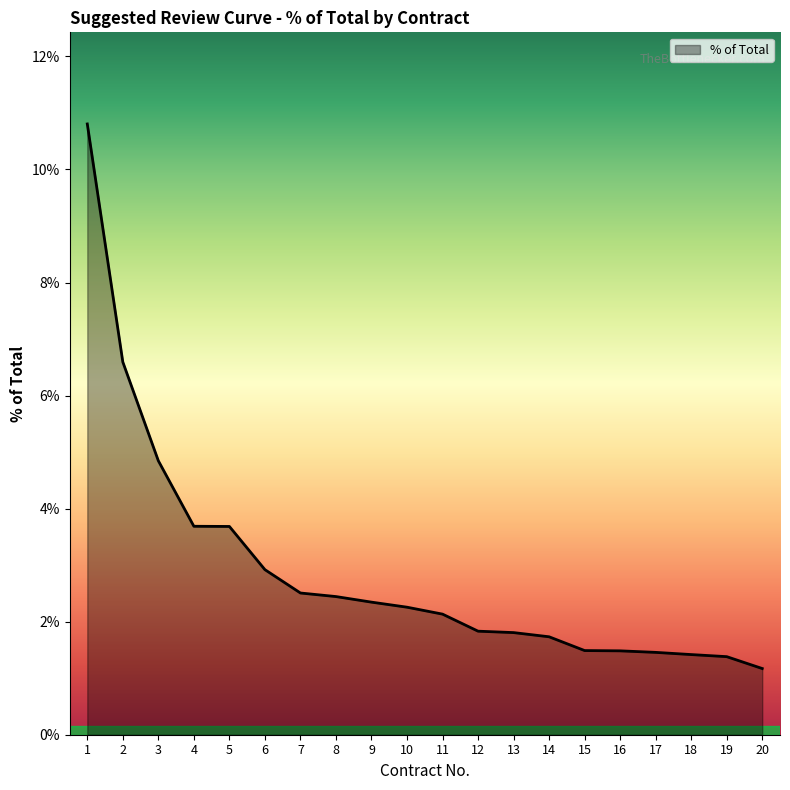

True or false: the data has more than 0 interior local peaks.

False